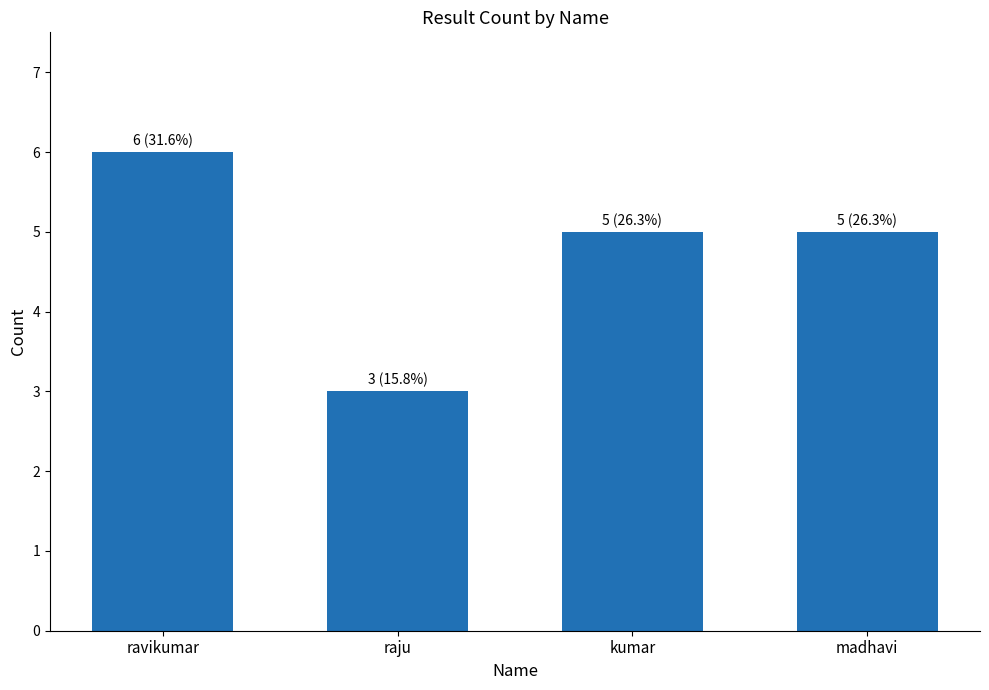

What is the difference between the maximum and minimum values?

3